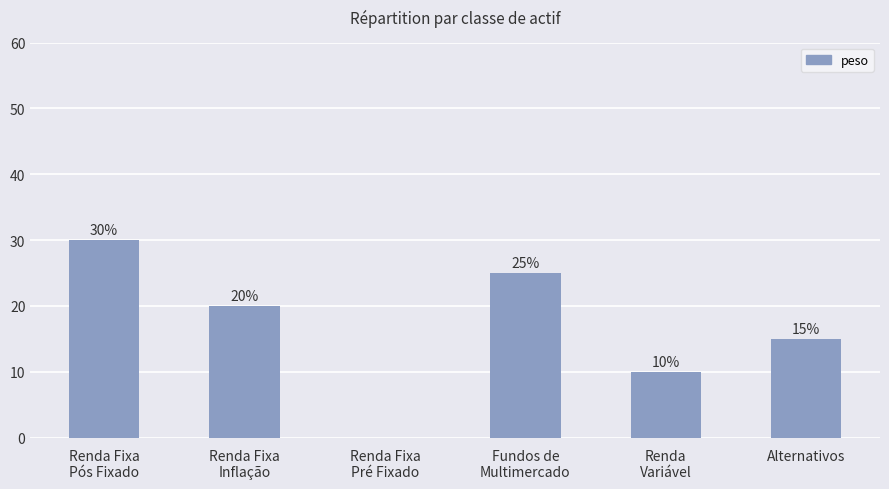

What position from the left is Alternativos?

6